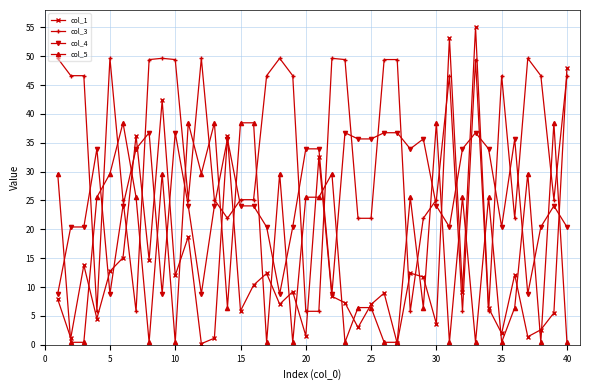

Which series ends up on top after the final intersection of col_3 and col_5?

col_3